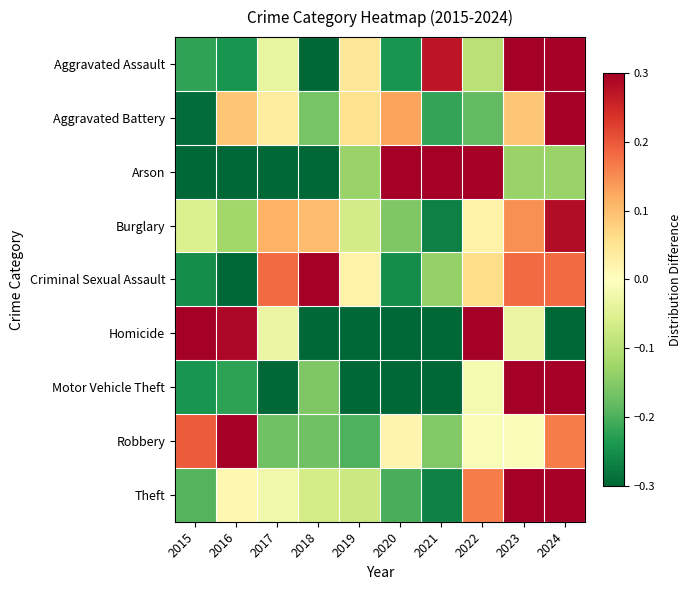

Count the number of categories in the chart.

10